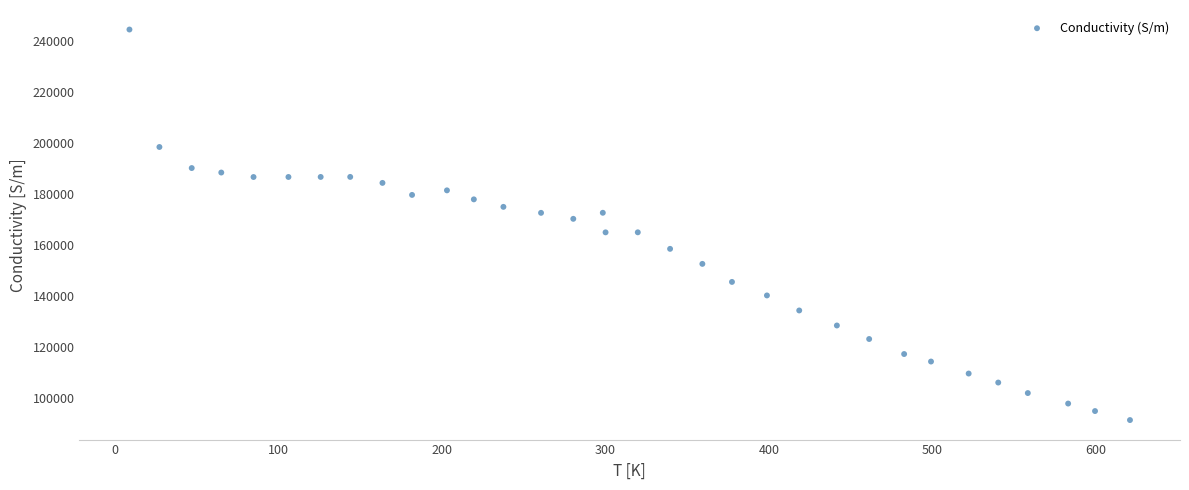

What is the range of X values (max minus min)?

612.0